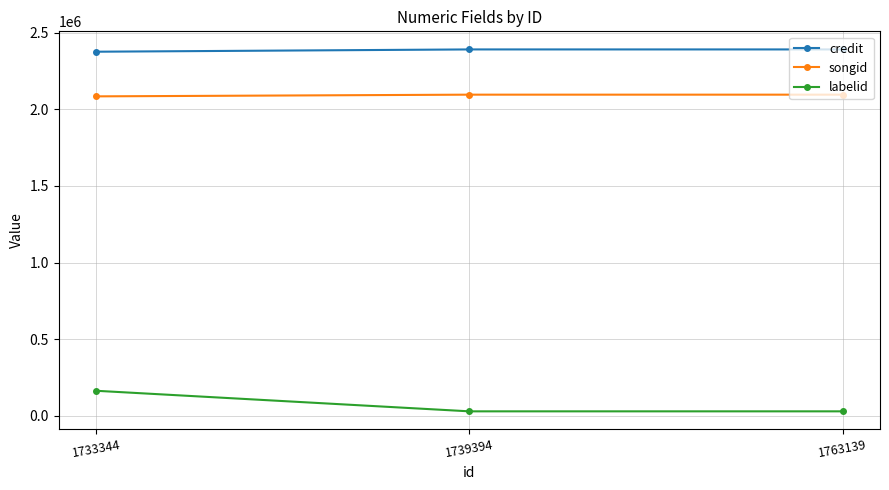

What is the difference between the credit values at 1733344 and 1739394?

14929